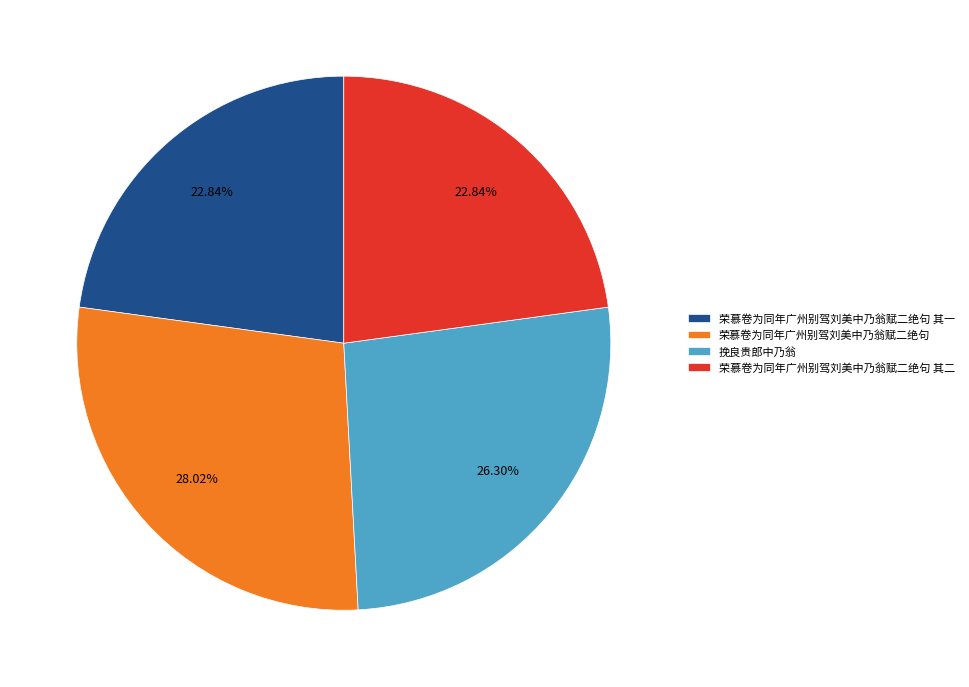

To the nearest percent, what is the average slice percentage?

25%